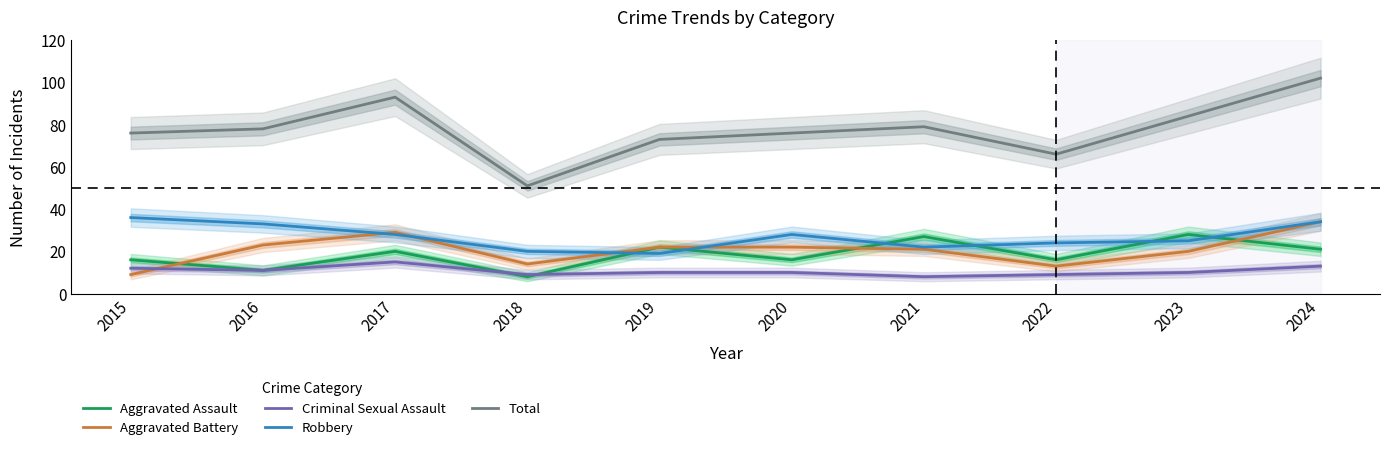

Rank the series by their maximum value, from highest to lowest.

Total, Robbery, Aggravated Battery, Aggravated Assault, Criminal Sexual Assault